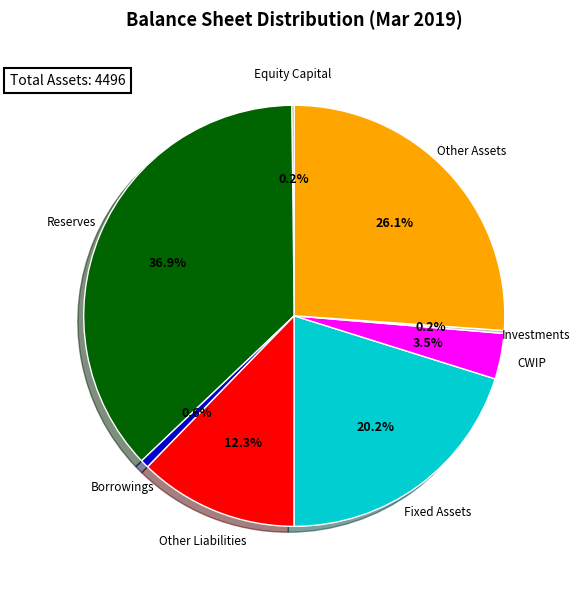

Does any single category account for the majority?

No